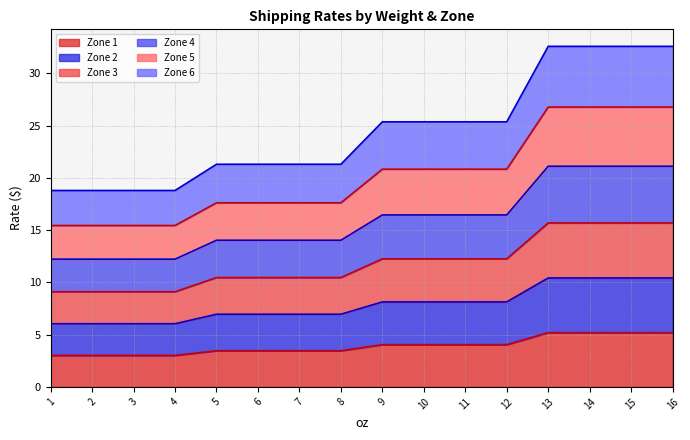

How many series are shown in this chart?

6